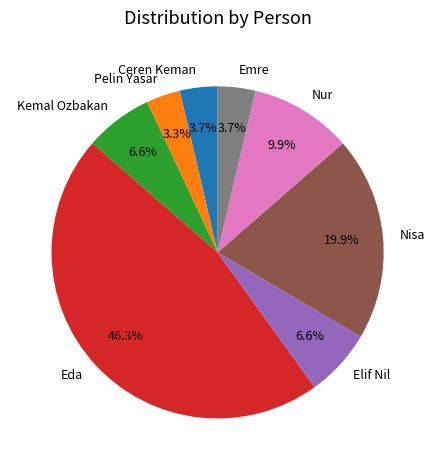

Does Emre account for over 50% of the chart?

No